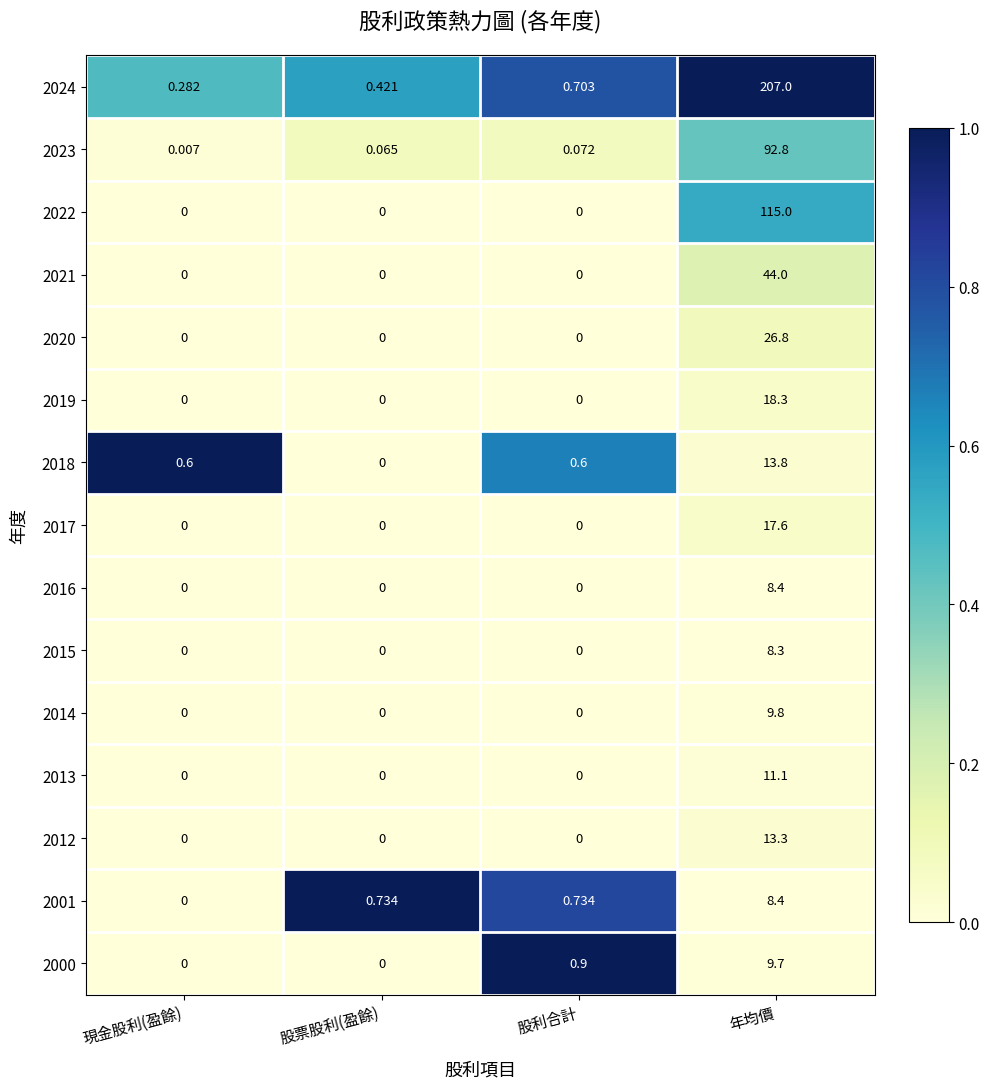

Is the value of 2015 at 年均價 greater than the value of 2001 at 股利合計?

Yes